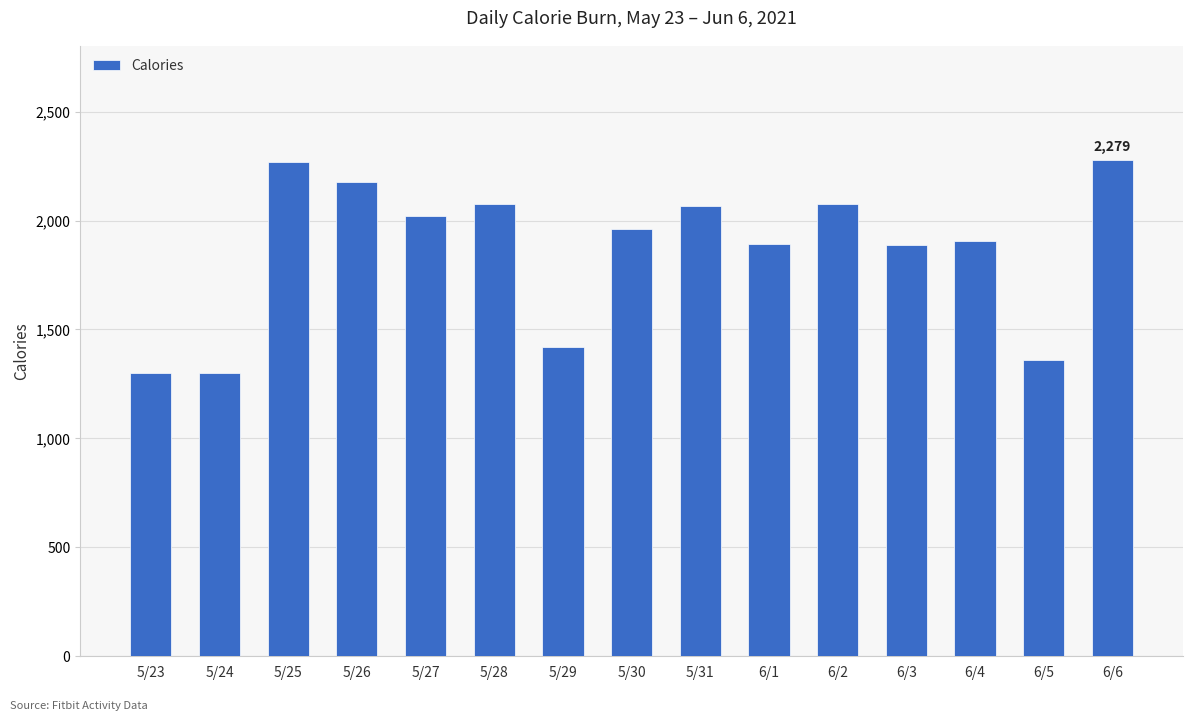

What is the label of the 7th bar from the right?

5/31